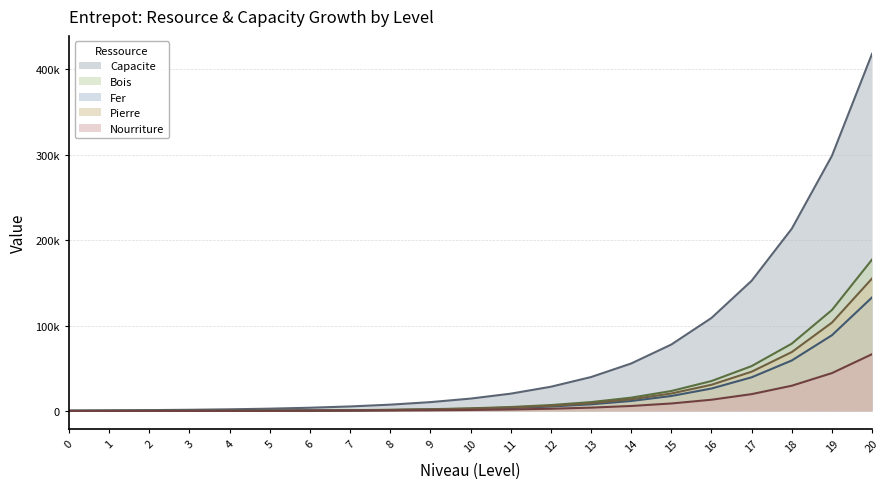

Which series changed the most between 10 and 17?

Capacite